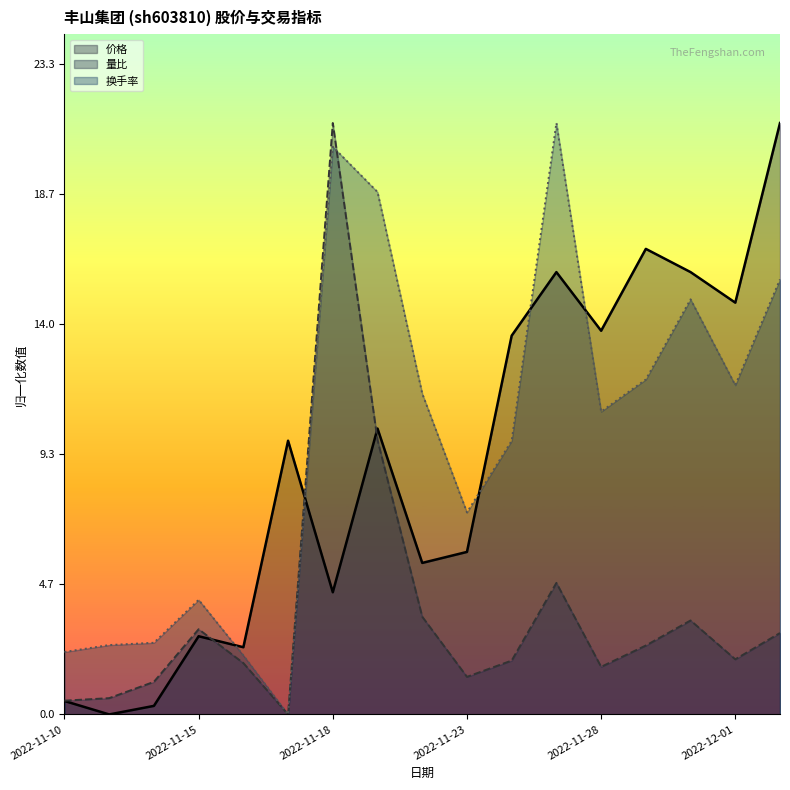

List the series in order of their peak value, highest first.

换手率, 价格, 量比